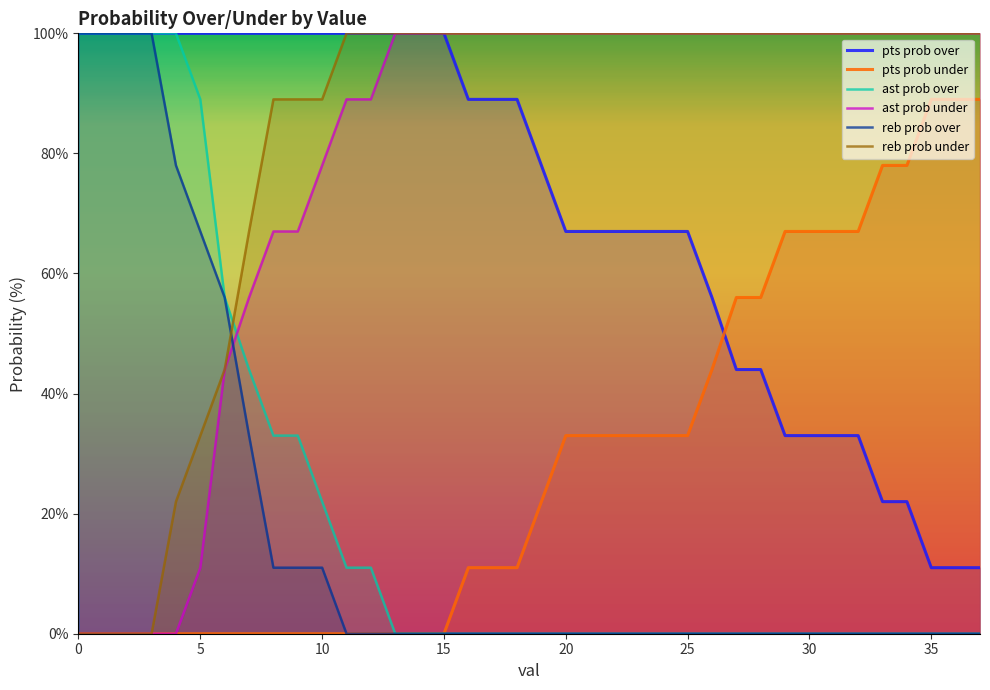

True or false: pts prob under has more than 0 points higher than both neighbors.

False